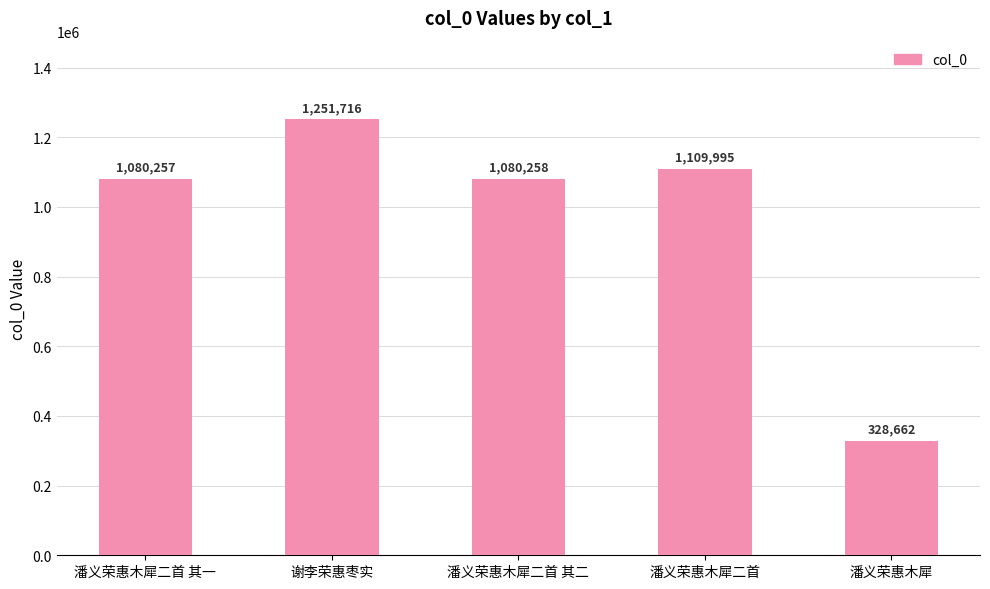

Reading left to right, list all the values displayed in this chart.

1080257	1251716	1080258	1109995	328662